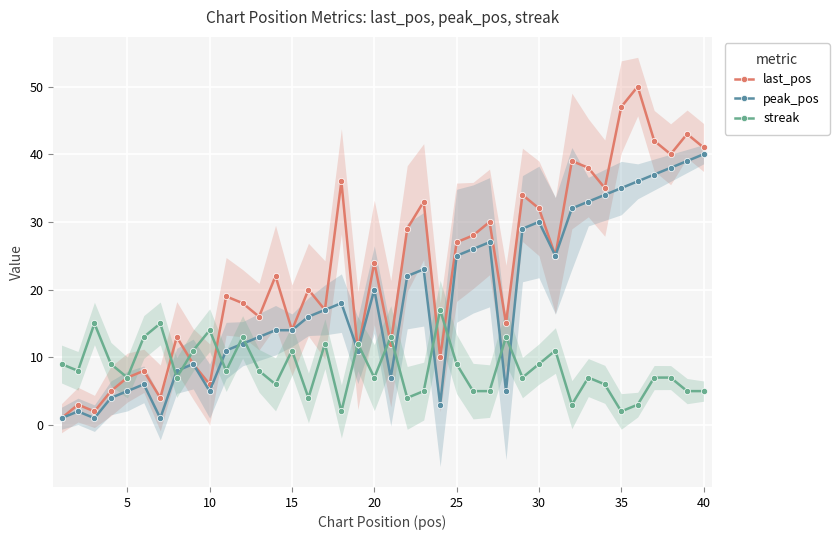

The last_pos series shows 19 at 15. True or false?

False